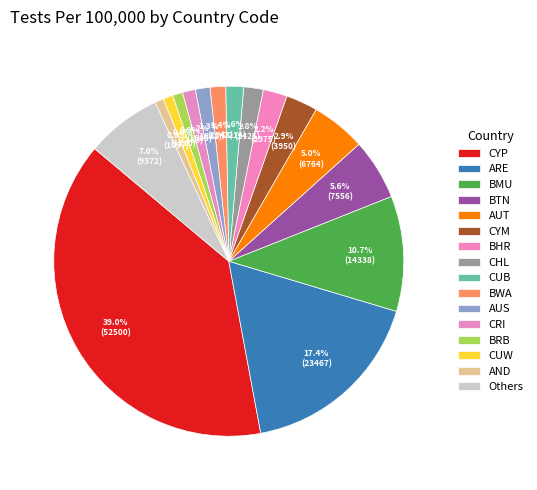

How many slices are in this pie chart?

16